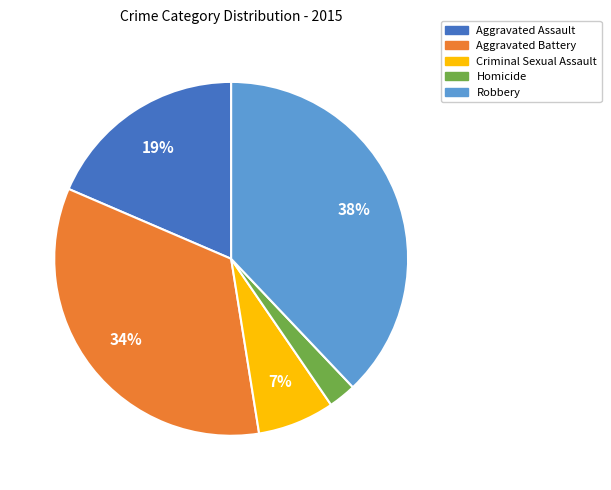

What percentage is the Homicide slice, to the nearest percent?

3%